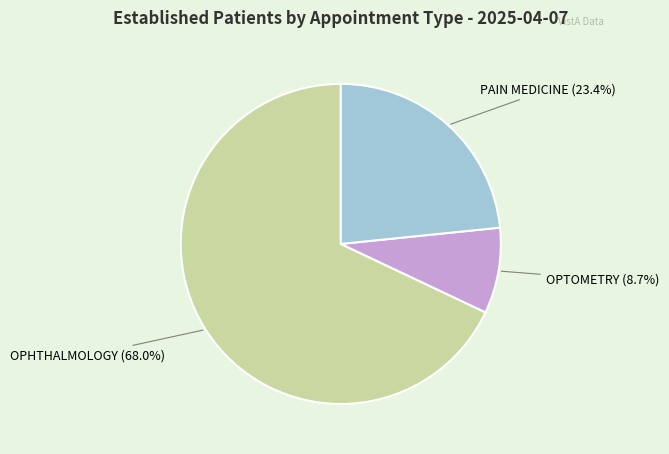

Is there any slice that represents more than half of the pie?

Yes